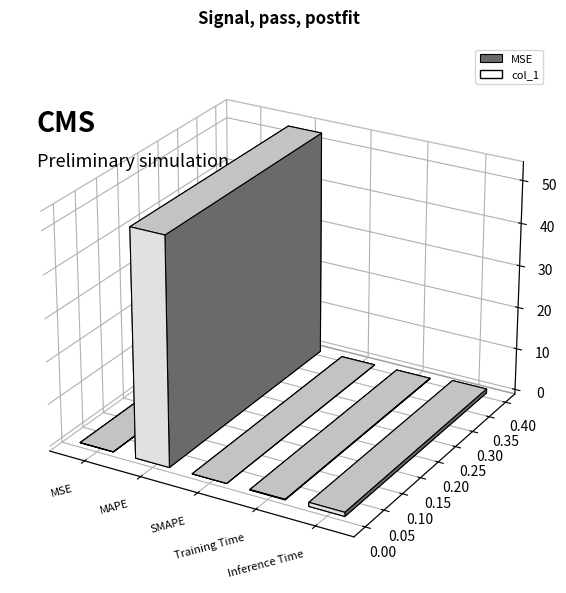

The value at SMAPE is 31.9. True or false?

False